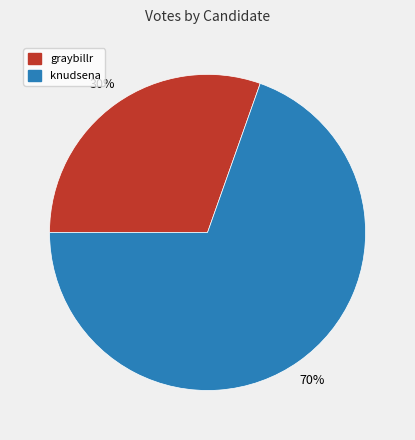

To the nearest percent, what is the average slice percentage?

50%